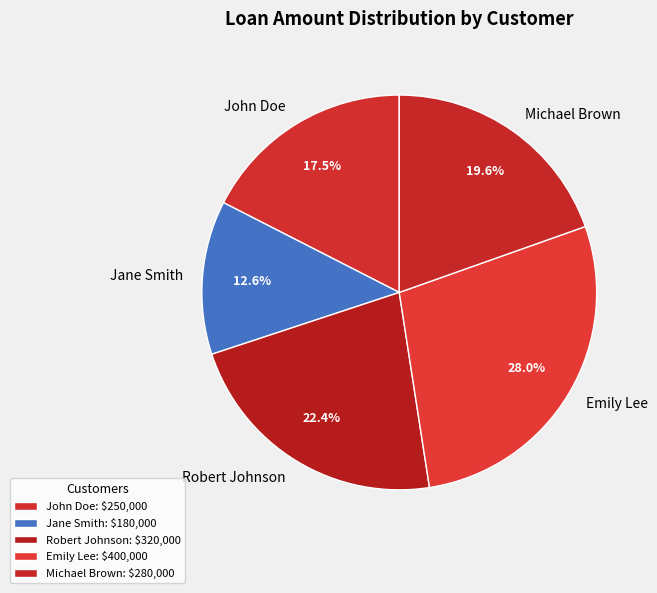

What is the ratio of the value at Jane Smith to the value at Robert Johnson?

0.6